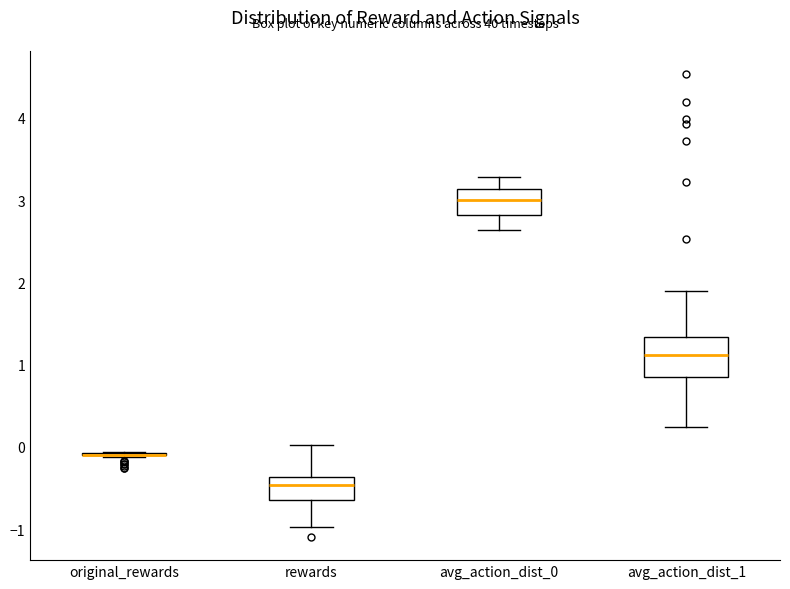

Reading left to right, read every box against the y-axis: the position of its median line, the range the box covers, and the ends of its whiskers. The values are not printed on the chart, so give them approximately, as read against the axis.

original_rewards: box collapsed to a line at -0.1, whiskers -0.1 to -0.1
rewards: median -0.5, box -0.6 to -0.4, whiskers -1.0 to 0.0
avg_action_dist_0: median 3.0, box 2.8 to 3.1, whiskers 2.6 to 3.3
avg_action_dist_1: median 1.1, box 0.9 to 1.3, whiskers 0.2 to 1.9